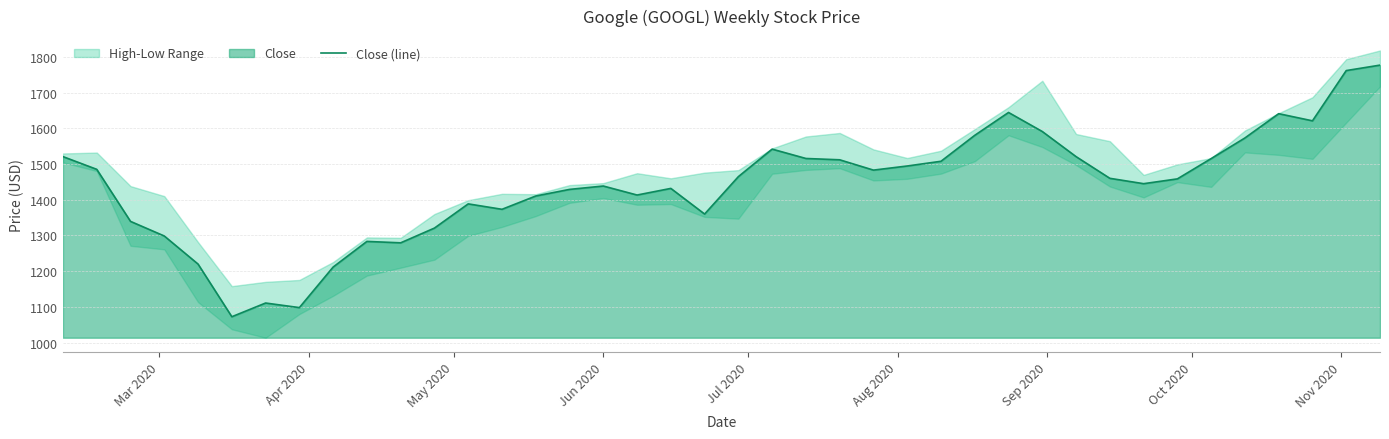

How many points are lower than both their immediate neighbors (excluding endpoints)?

9